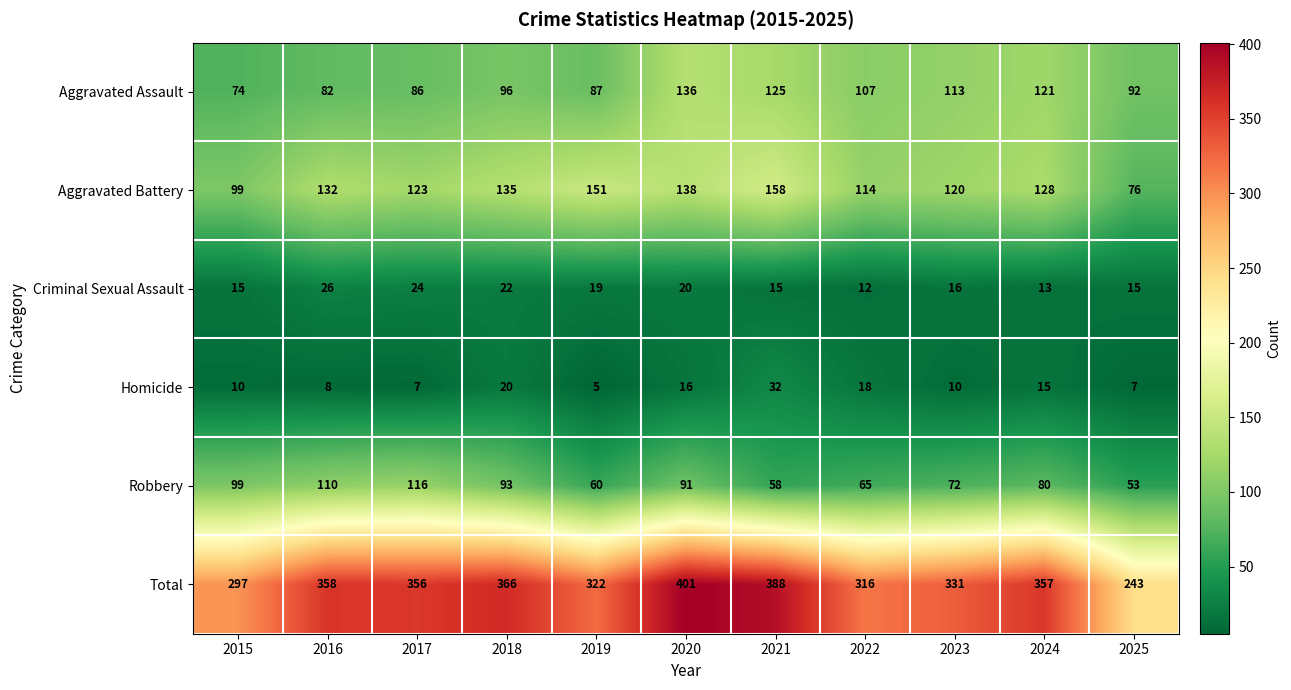

What is the difference between the highest and lowest values at 2019?

317